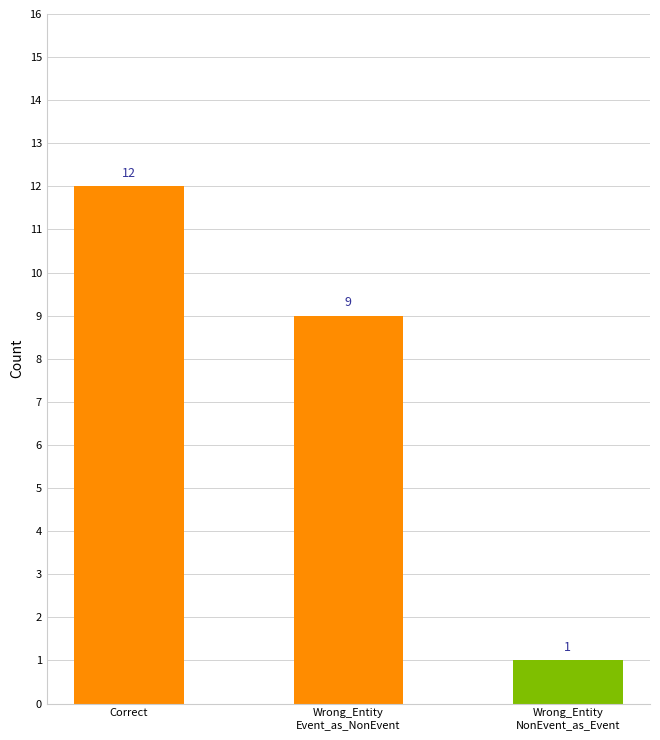

How many categories are shown in the chart?

3